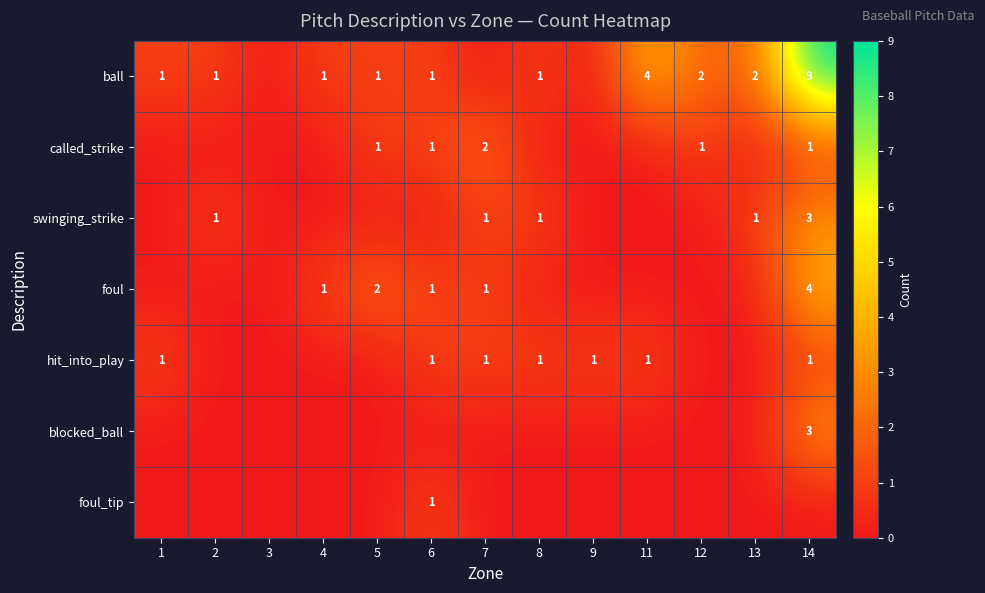

What is the approximate value of foul at 7?

1